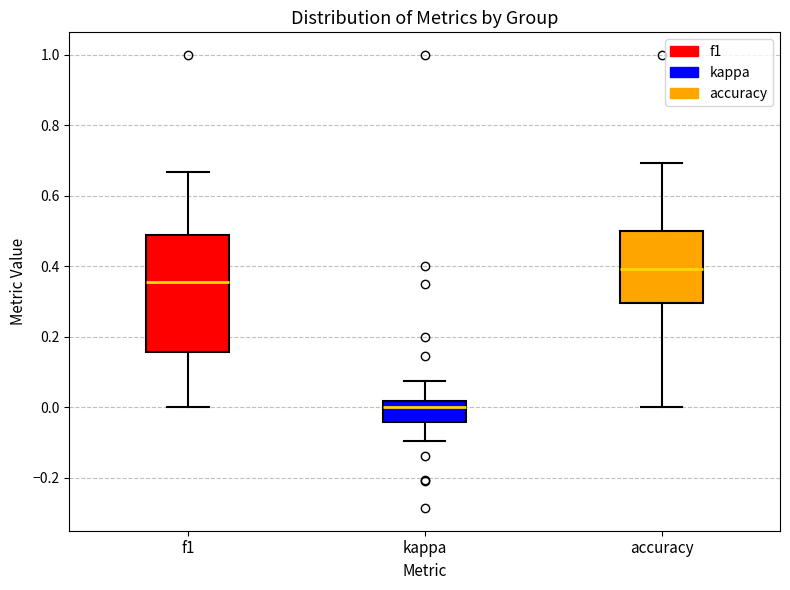

Where is the lower edge of the box for kappa on the y-axis? The values are not printed on the chart, so give them approximately, as read against the axis.

-0.04